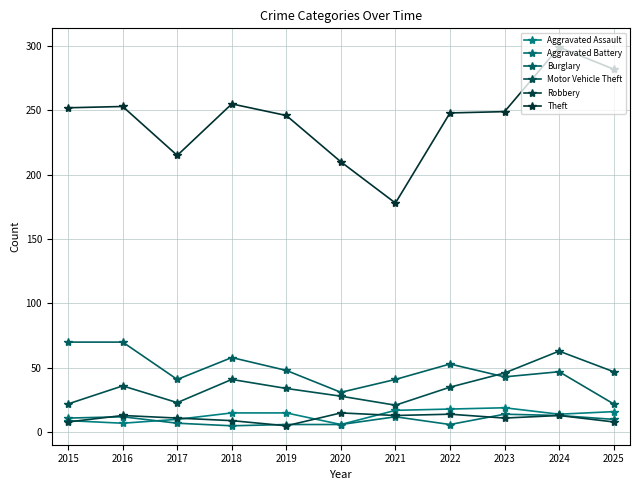

How many data points in Aggravated Battery are less than 10?

5